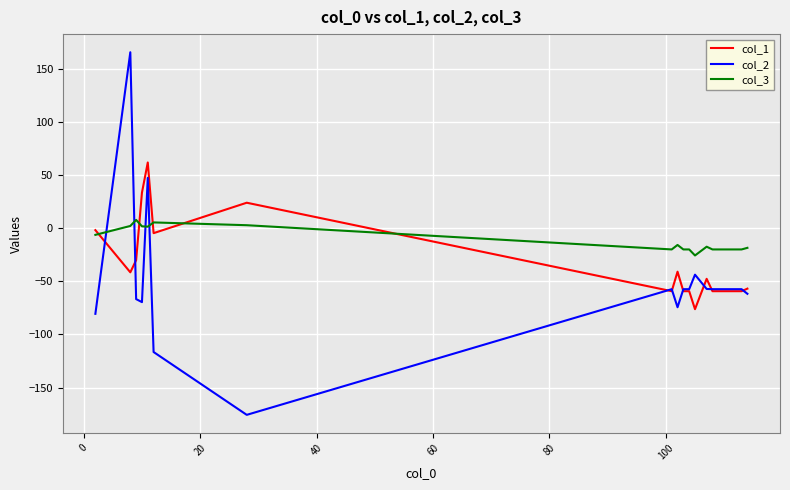

Which series has the widest spread of values?

col_2